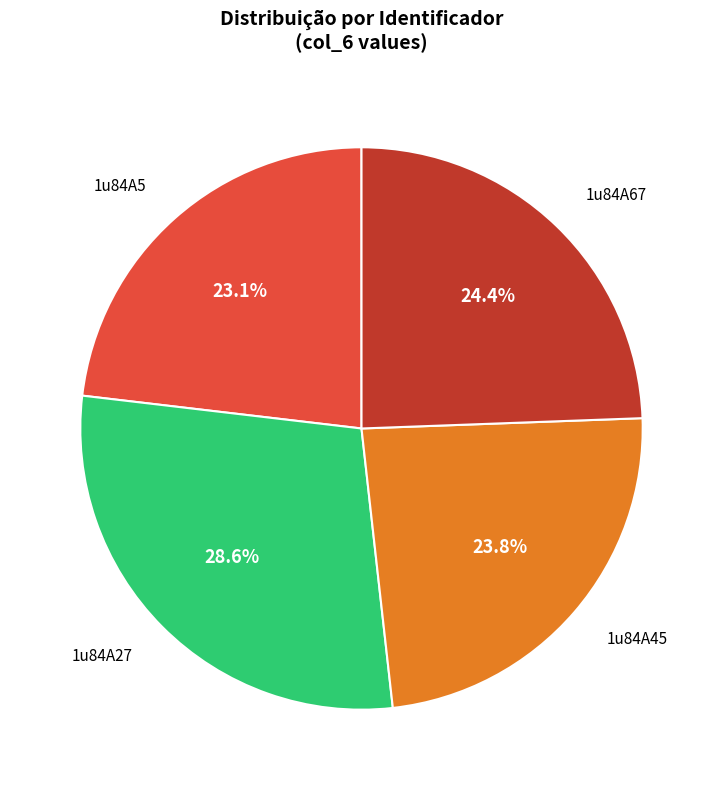

To the nearest percent, what is the difference between the 1u84A45 and 1u84A27 slice percentages?

5%